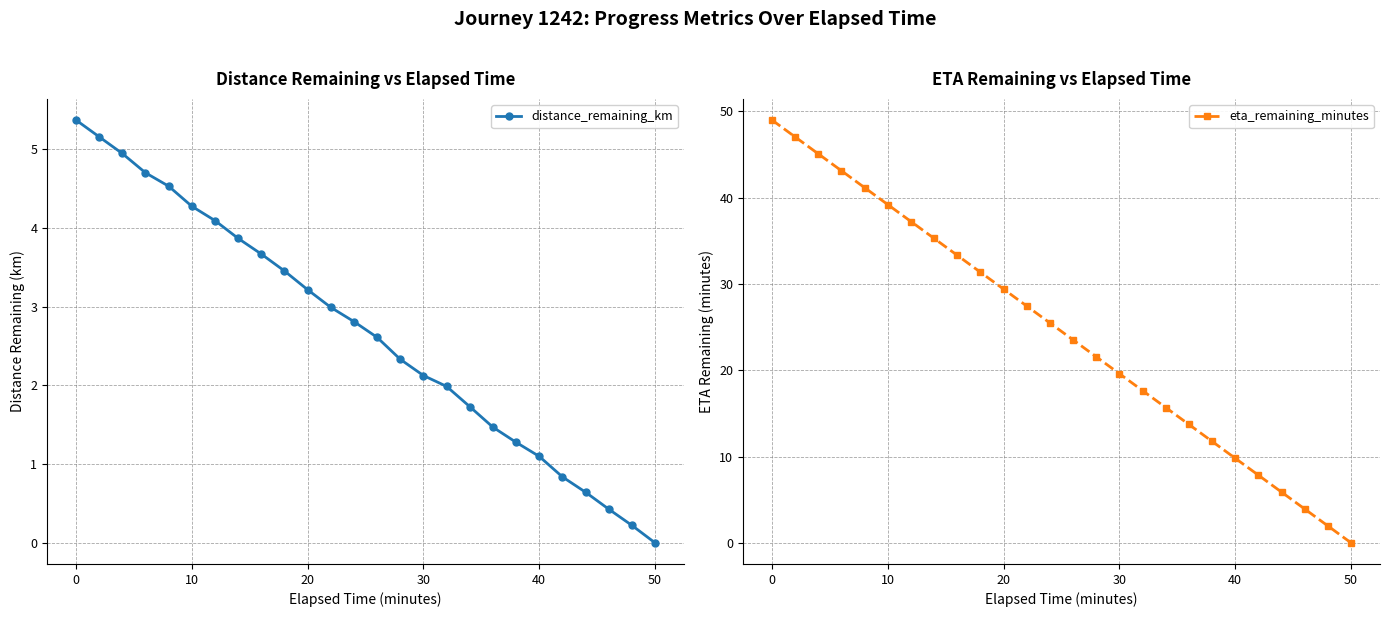

True or false: eta_remaining_minutes has more than 1 points higher than both neighbors.

False